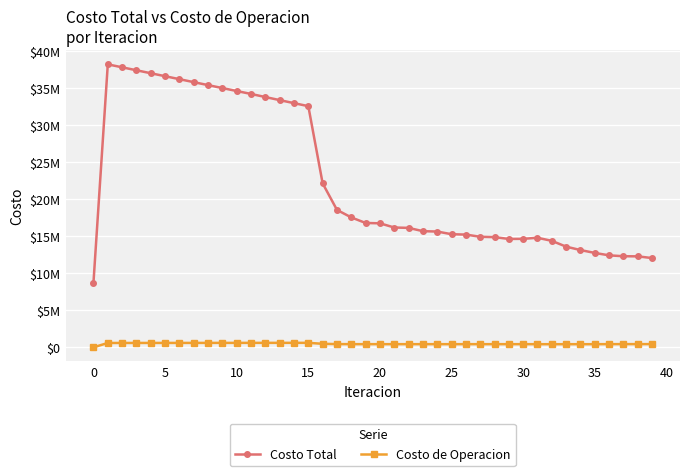

What is the difference between the maximum and second lowest values in the Costo Total series?

26162800.4